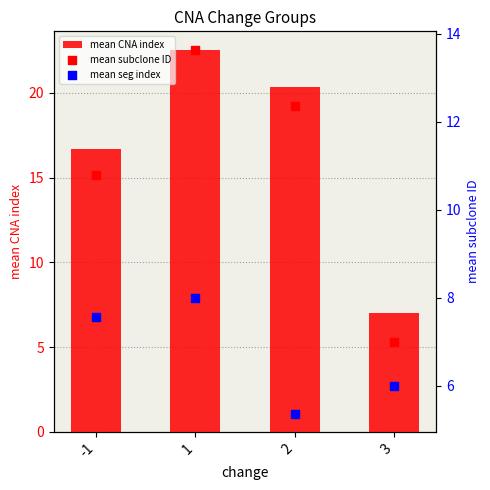

Which series reaches the minimum Y coordinate?

mean seg index